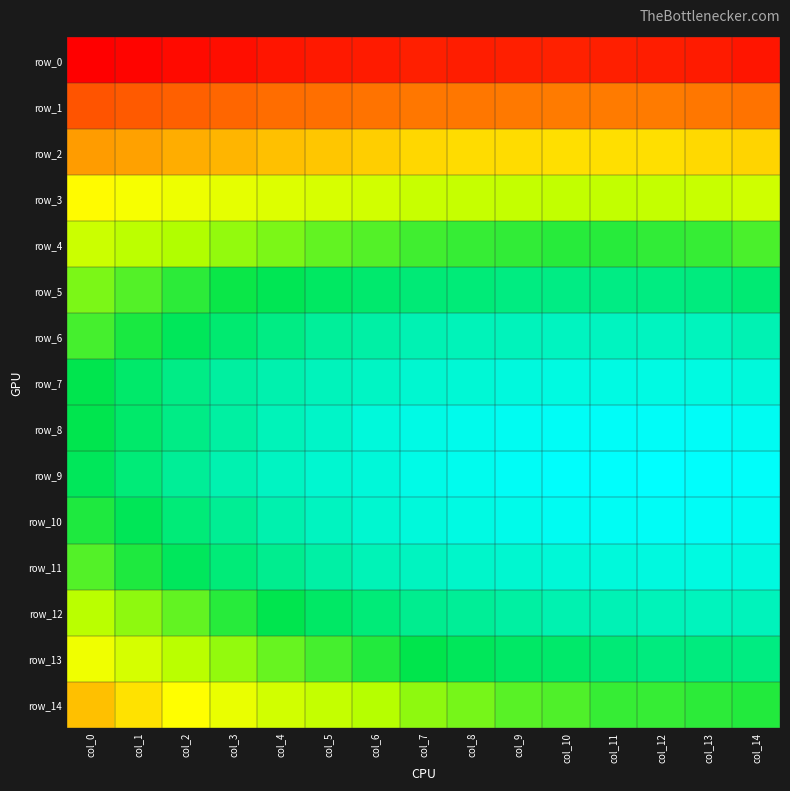

What is the smallest value displayed?

0.2